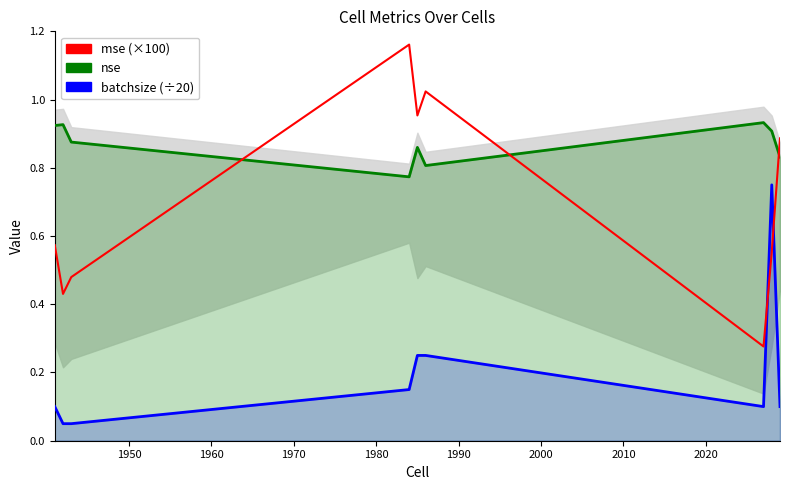

How many lines are shown in the chart?

3